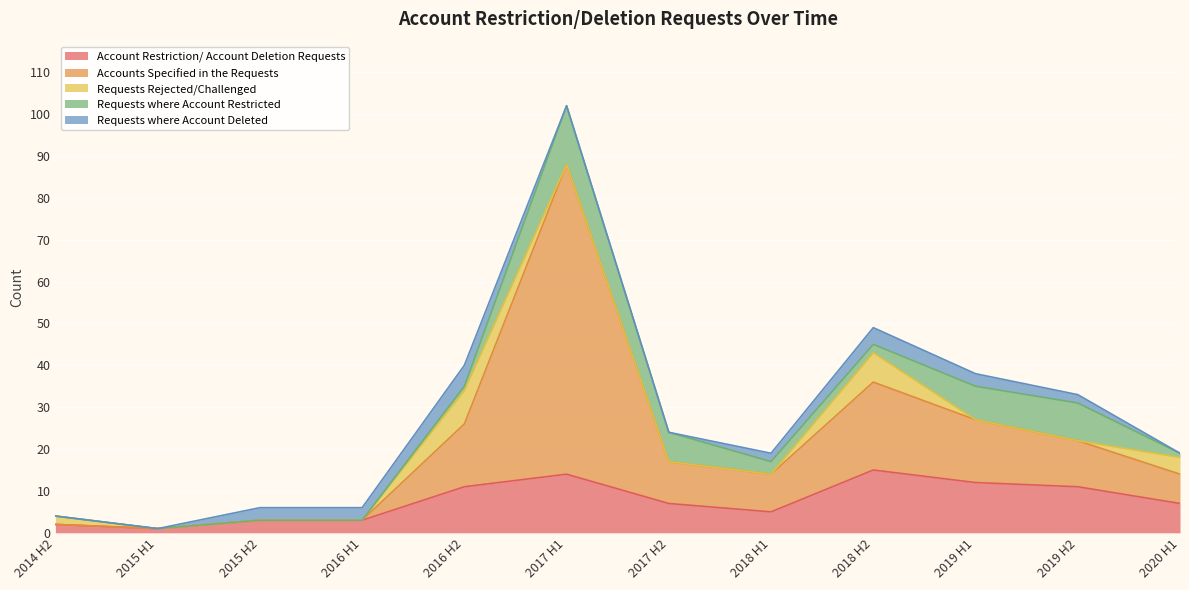

Is it true that Accounts Specified in the Requests equals 0 at 2015 H2?

True